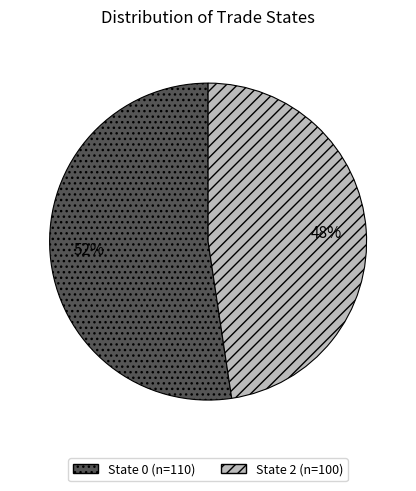

Is there any slice that represents more than half of the pie?

Yes